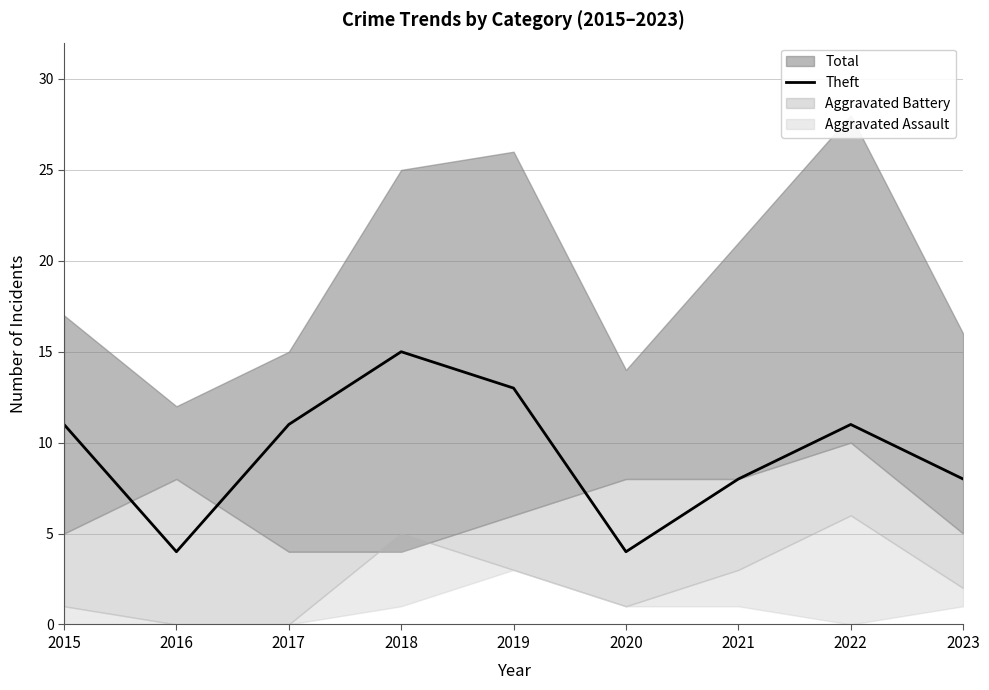

The value of Theft at 2019 is 13. True or false?

True